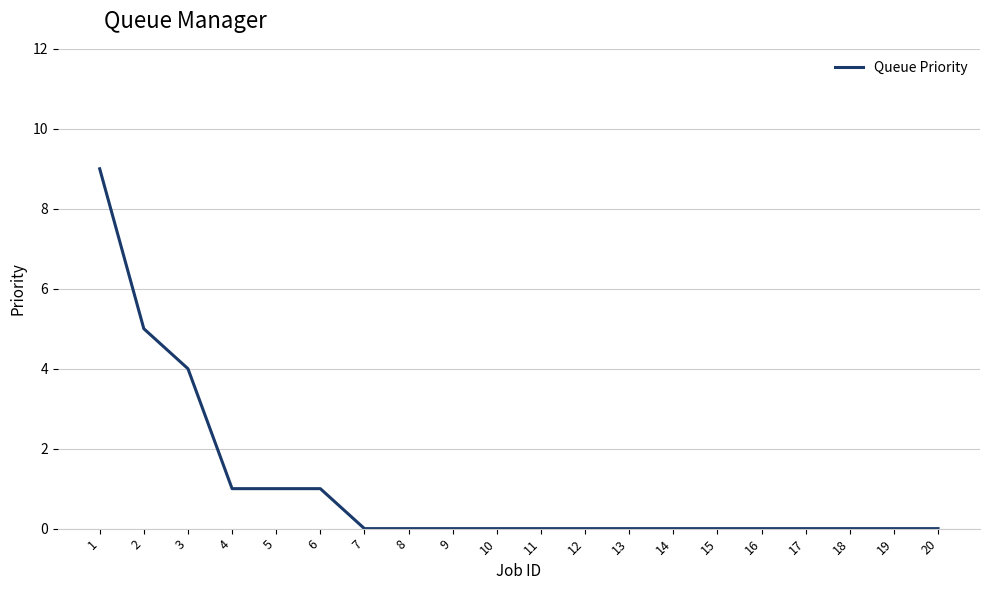

What is the greatest value displayed?

9